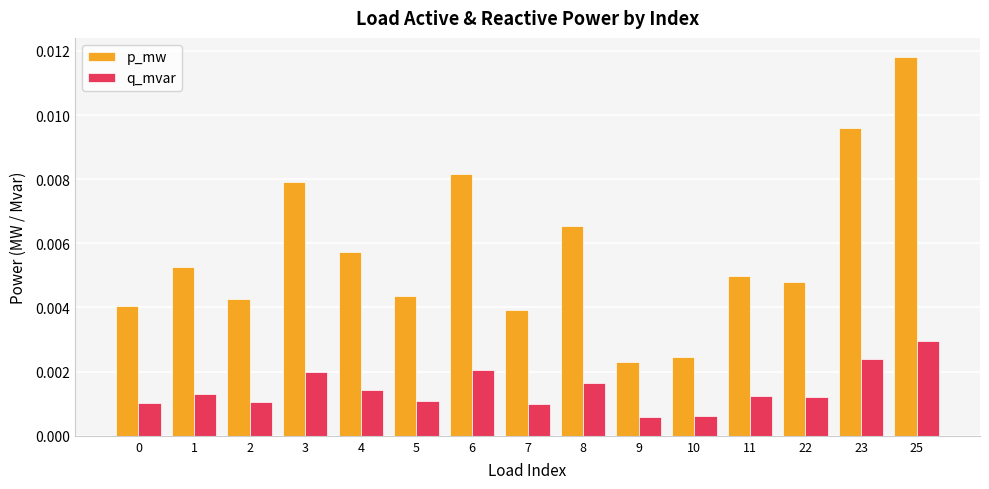

At 23, list the series in order from largest to smallest.

p_mw, q_mvar